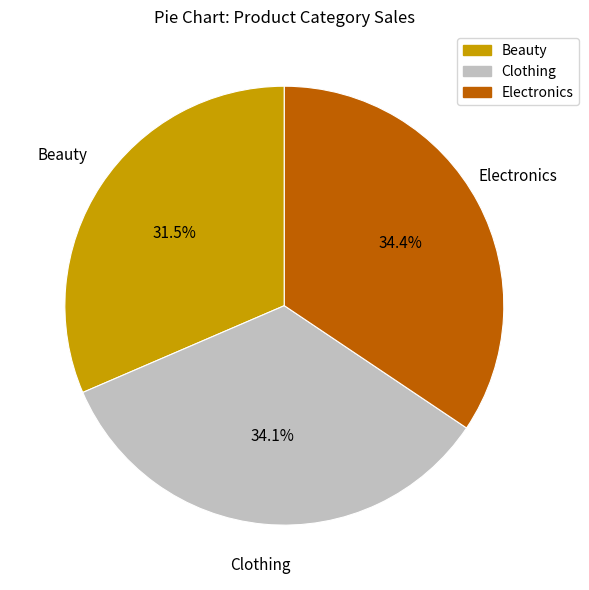

To the nearest percent, what portion does Electronics represent?

34%